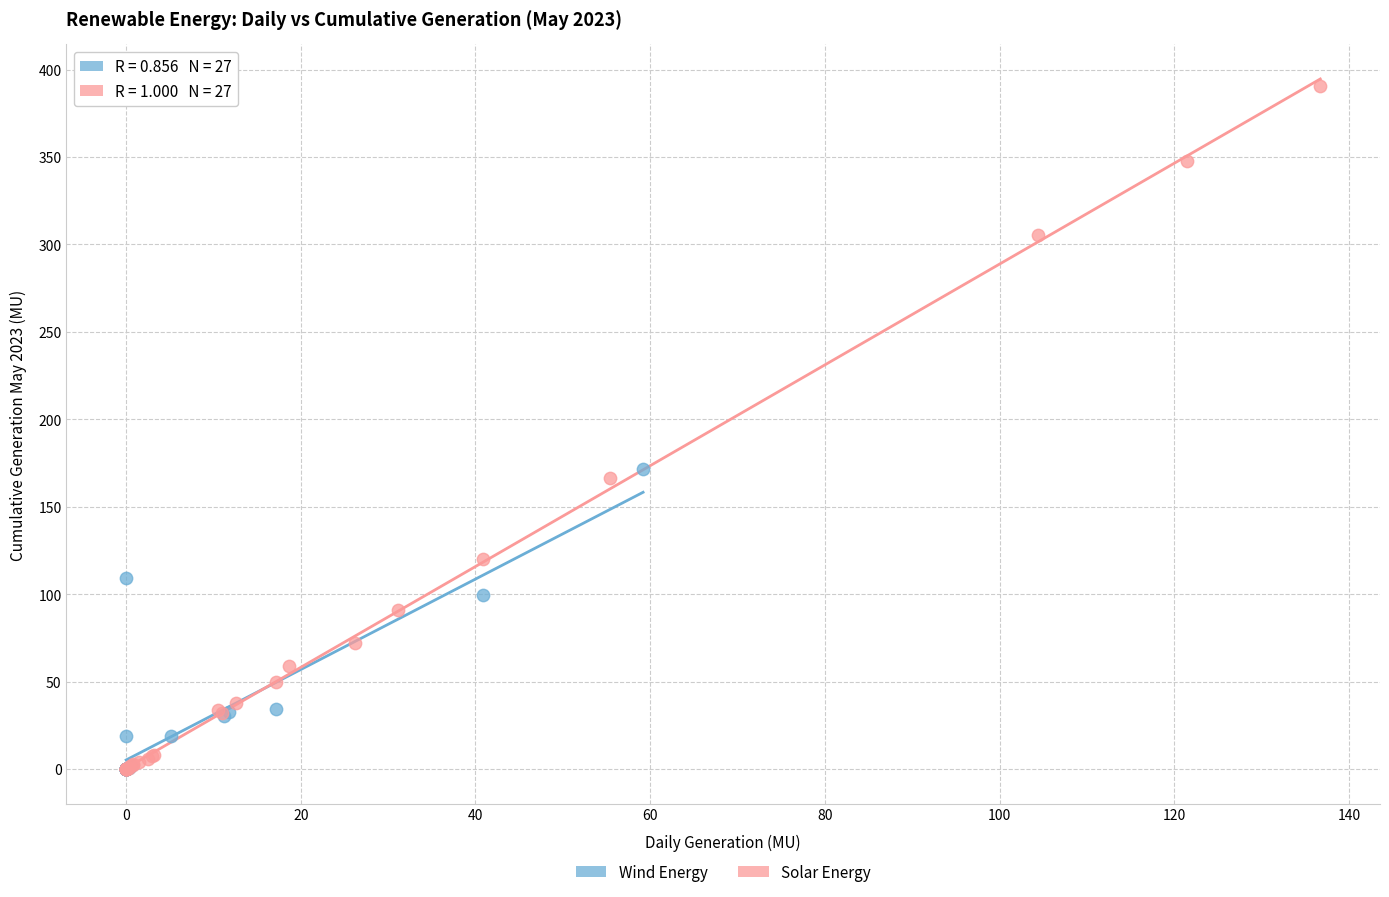

Which series has the largest Y range (max minus min)?

Solar Energy